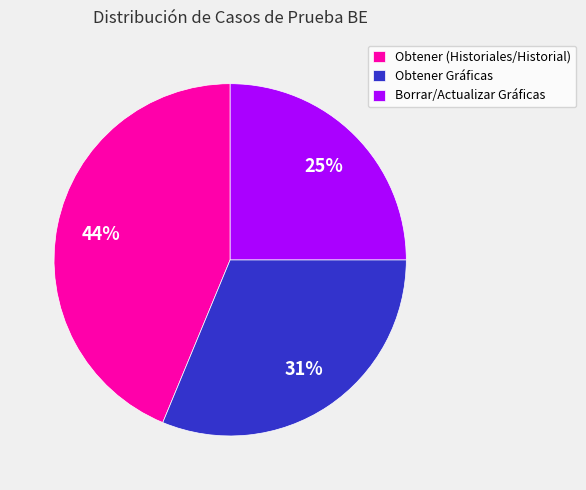

Is there a majority slice in this chart?

No